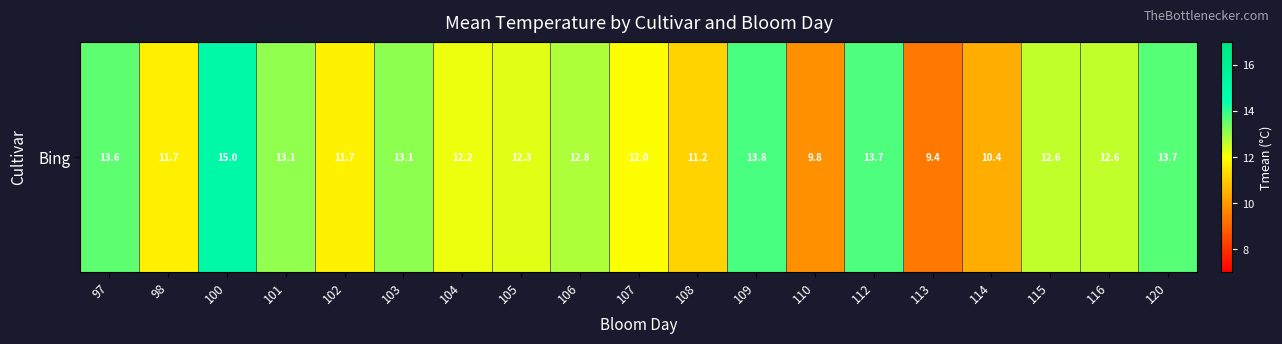

Rank the categories by value from highest to lowest.

100, 109, 112, 120, 97, 103, 101, 106, 116, 115, 105, 104, 107, 102, 98, 108, 114, 110, 113